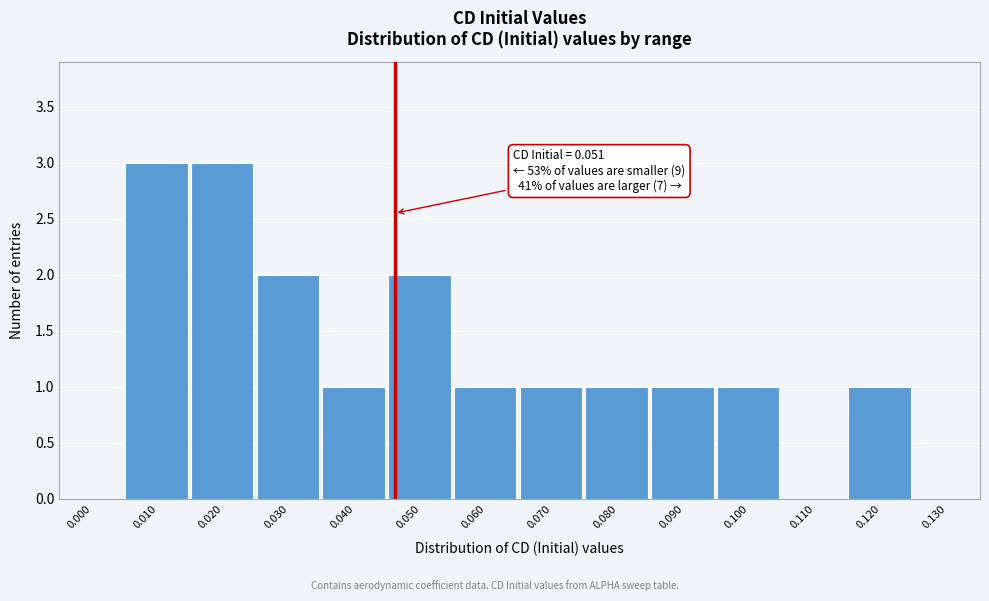

Between 0.080 and 0.050, which is larger?

0.050